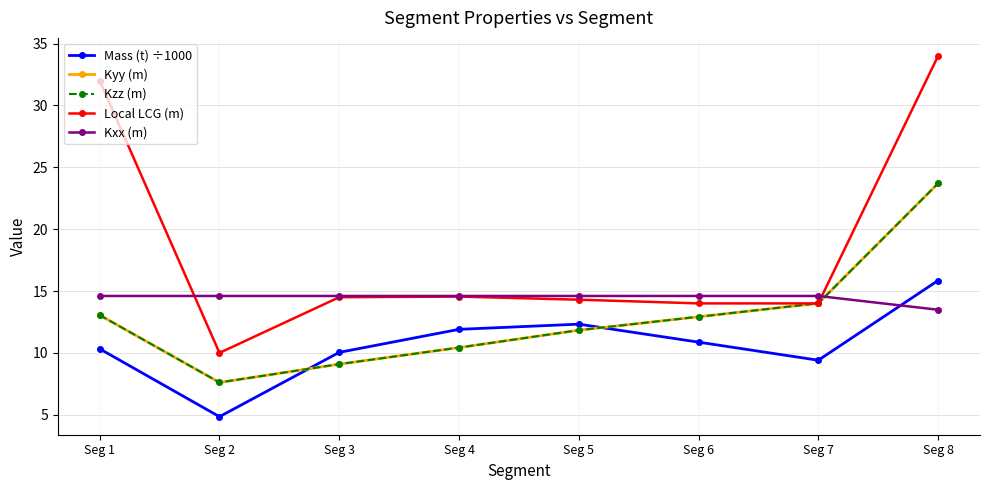

Reading left to right, what are all the values shown in this chart?

Mass (t) ÷1000: Seg 1=10.3	Seg 2=4.8	Seg 3=10.0	Seg 4=11.9	Seg 5=12.3	Seg 6=10.9	Seg 7=9.4	Seg 8=15.8
Kyy (m): Seg 1=13.1	Seg 2=7.6	Seg 3=9.1	Seg 4=10.4	Seg 5=11.8	Seg 6=12.9	Seg 7=14.0	Seg 8=23.7
Kzz (m): Seg 1=13.1	Seg 2=7.6	Seg 3=9.1	Seg 4=10.4	Seg 5=11.8	Seg 6=12.9	Seg 7=14.0	Seg 8=23.7
Local LCG (m): Seg 1=32.0	Seg 2=10.0	Seg 3=14.5	Seg 4=14.6	Seg 5=14.3	Seg 6=14.0	Seg 7=14.0	Seg 8=34.0
Kxx (m): Seg 1=14.6	Seg 2=14.6	Seg 3=14.6	Seg 4=14.6	Seg 5=14.6	Seg 6=14.6	Seg 7=14.6	Seg 8=13.5